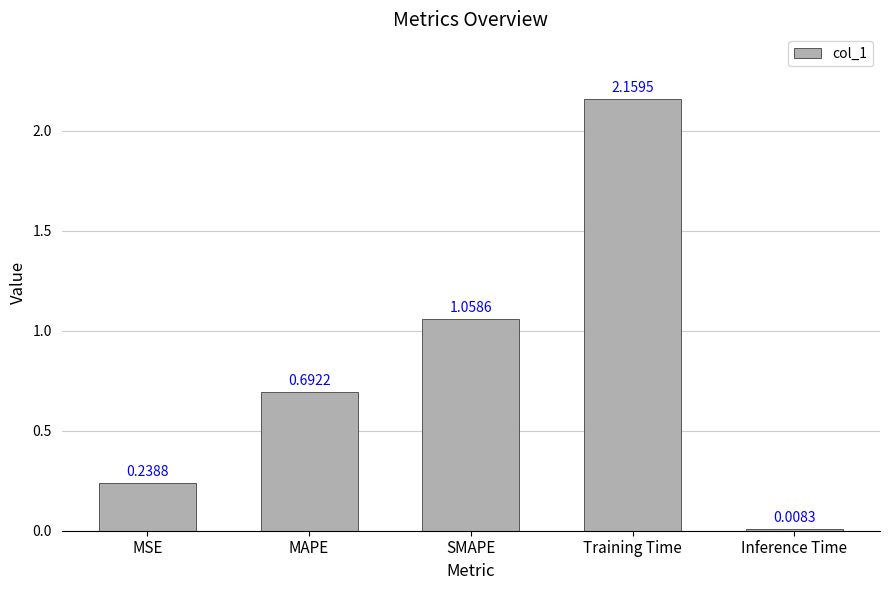

Where is the data nearest to the value 1?

SMAPE